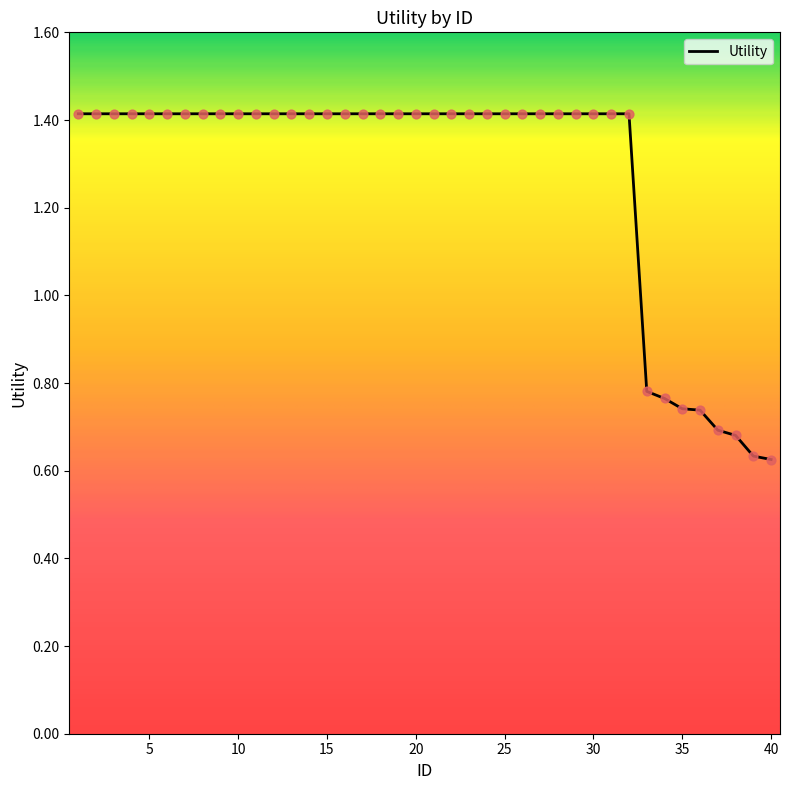

What is the maximum value shown in the chart?

1.4